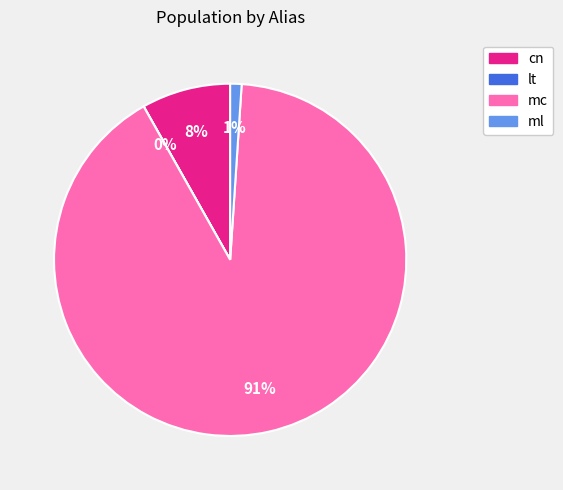

Do mc and ml together represent more than half of the pie?

Yes